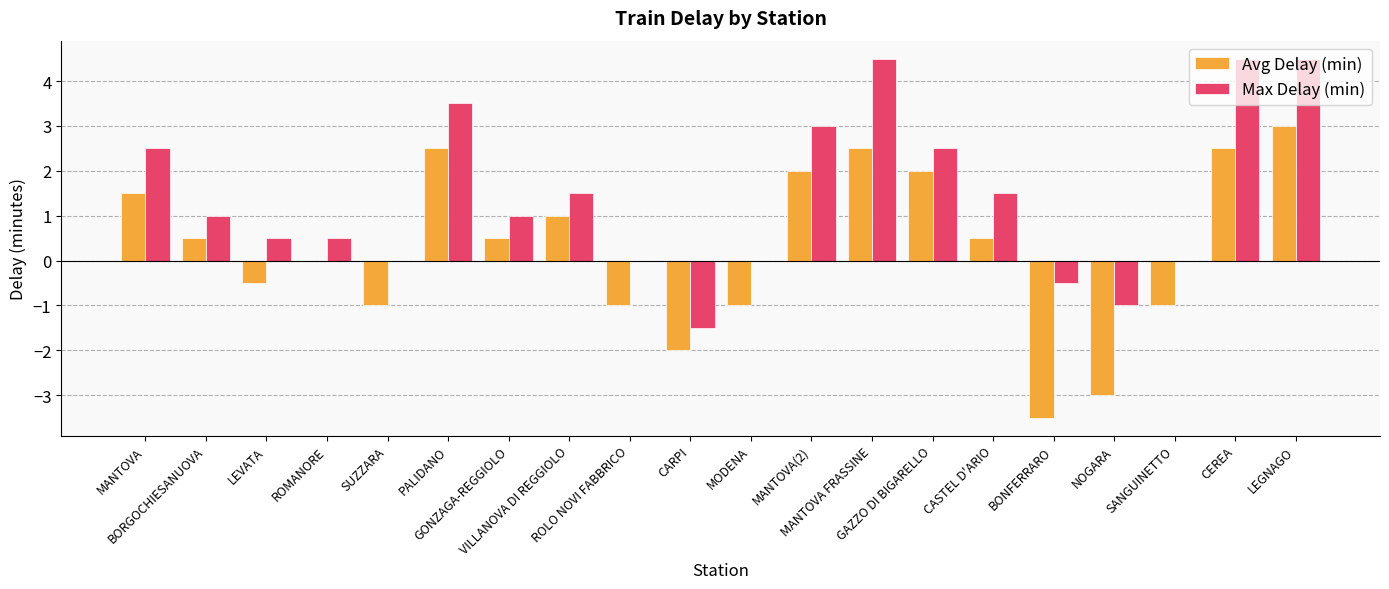

What are all the series names shown in the legend?

Avg Delay (min), Max Delay (min)